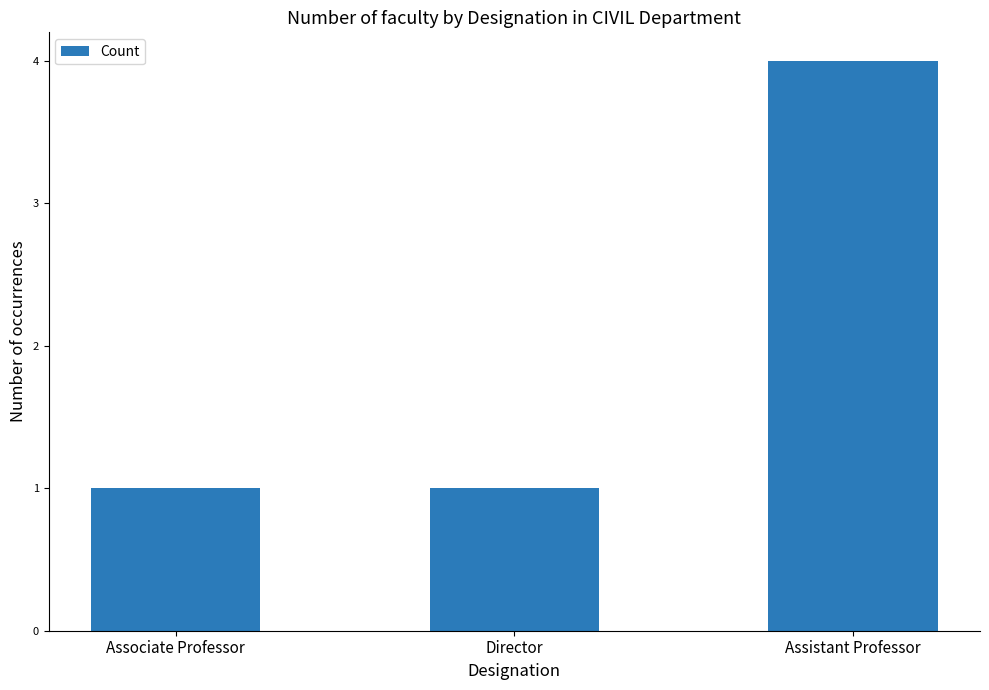

Which has a higher value, Assistant Professor or Director?

Assistant Professor